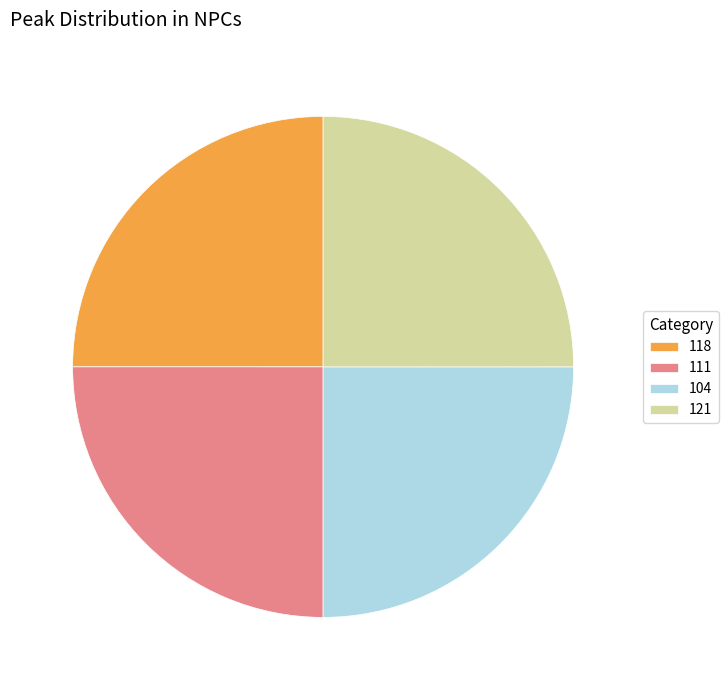

How many segments does this pie chart have?

4